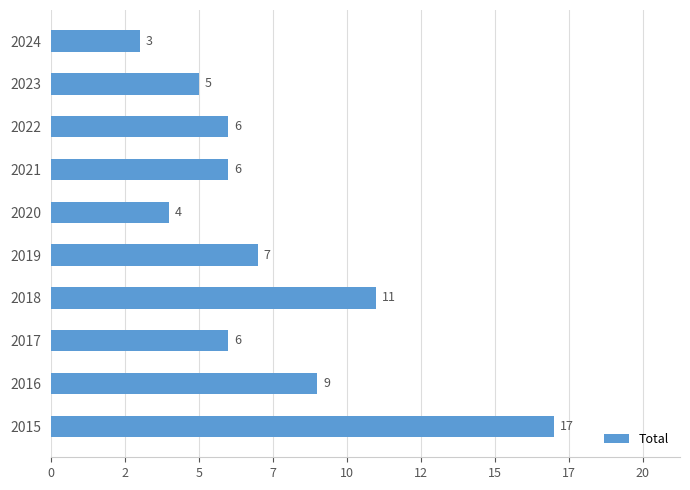

Does the chart contain stacked bars?

No